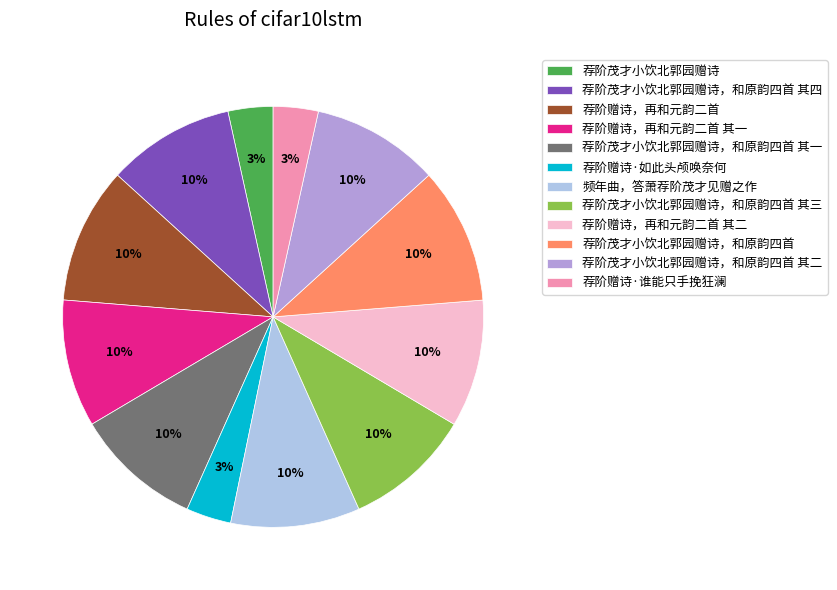

Approximately how many times larger is the value at 荐阶茂才小饮北郭园赠诗 compared to 频年曲，答萧荐阶茂才见赠之作?

0.3